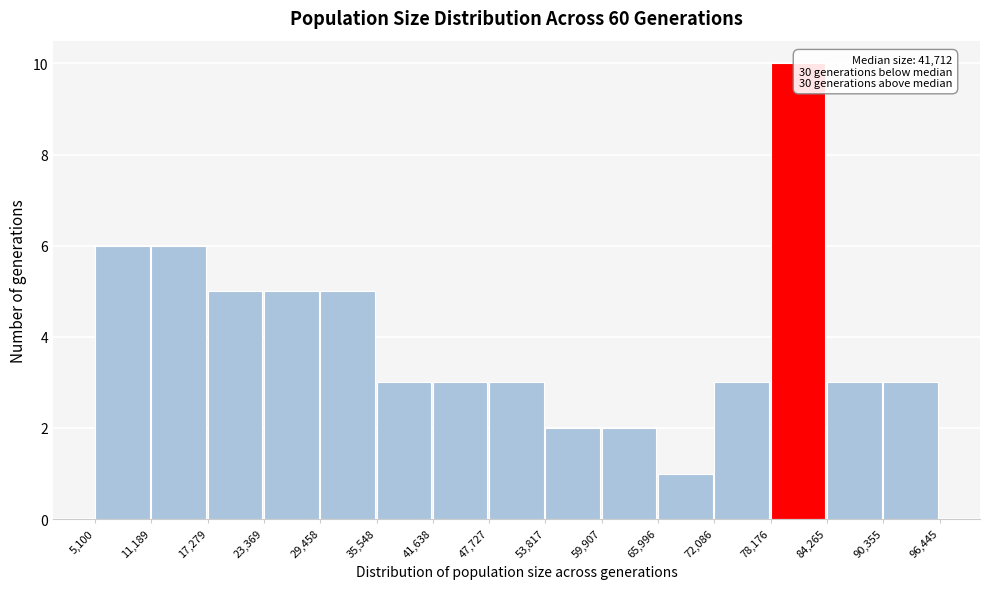

Which range on the x-axis has the tallest bar?

78,176 to 84,265